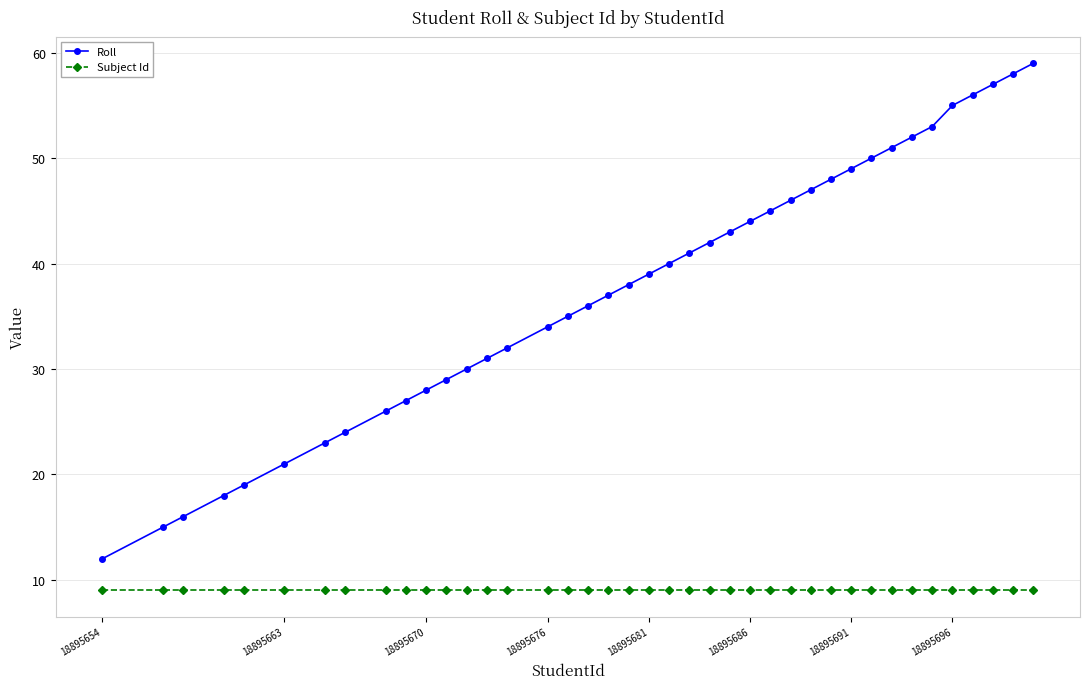

Which series has the largest total across all categories?

Roll